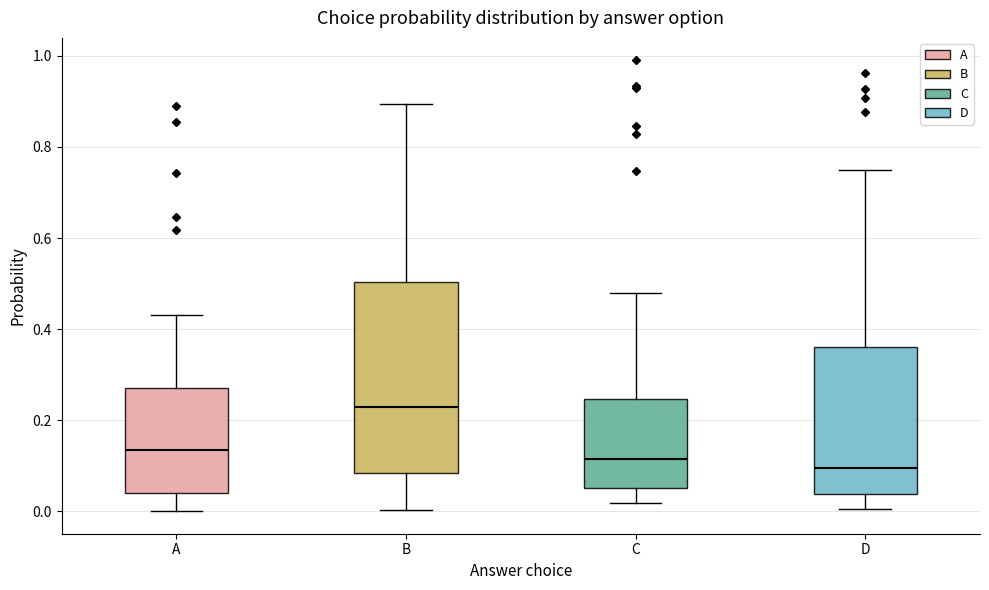

Which box is the tallest, from its lower edge to its upper edge?

B